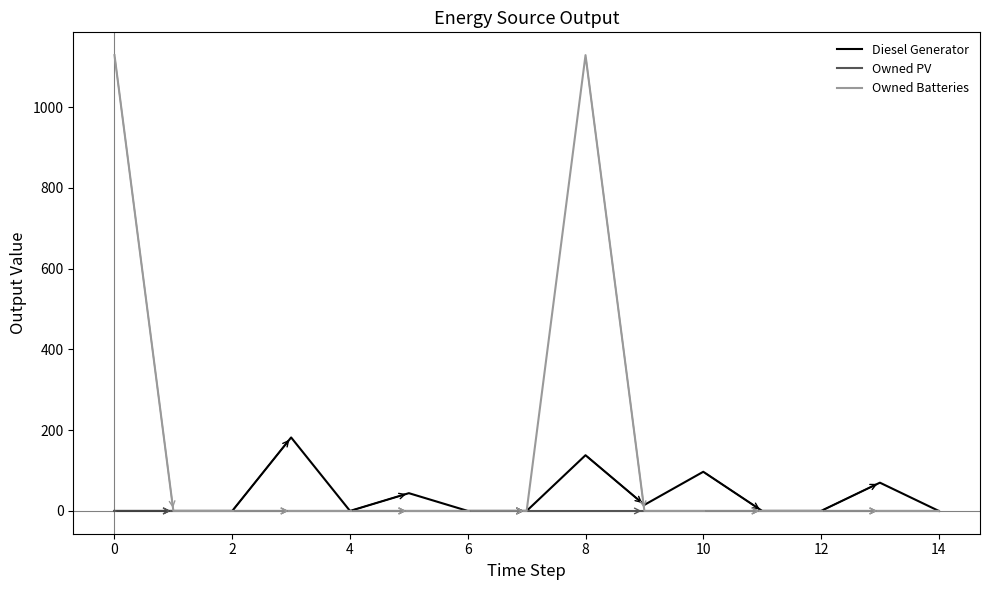

Rank the series by their average value, from highest to lowest.

Owned Batteries, Diesel Generator, Owned PV